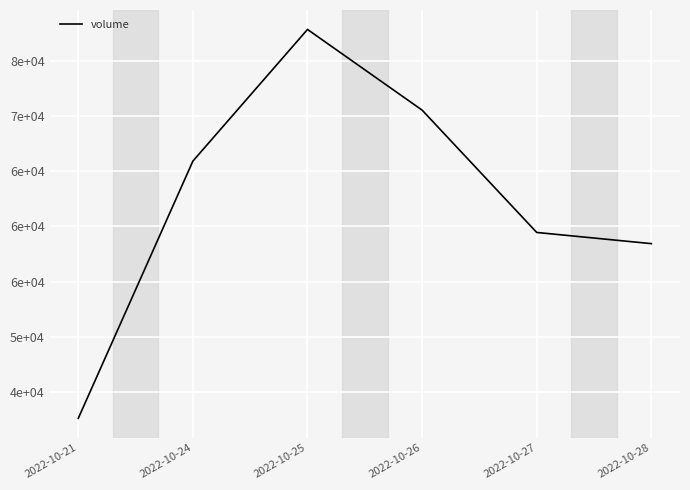

Rank the categories by value from highest to lowest.

2022-10-25, 2022-10-26, 2022-10-24, 2022-10-27, 2022-10-28, 2022-10-21